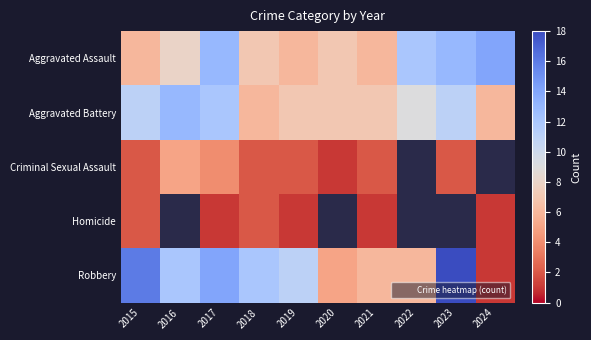

Count the Aggravated Assault values in the range 6 to 13.

9